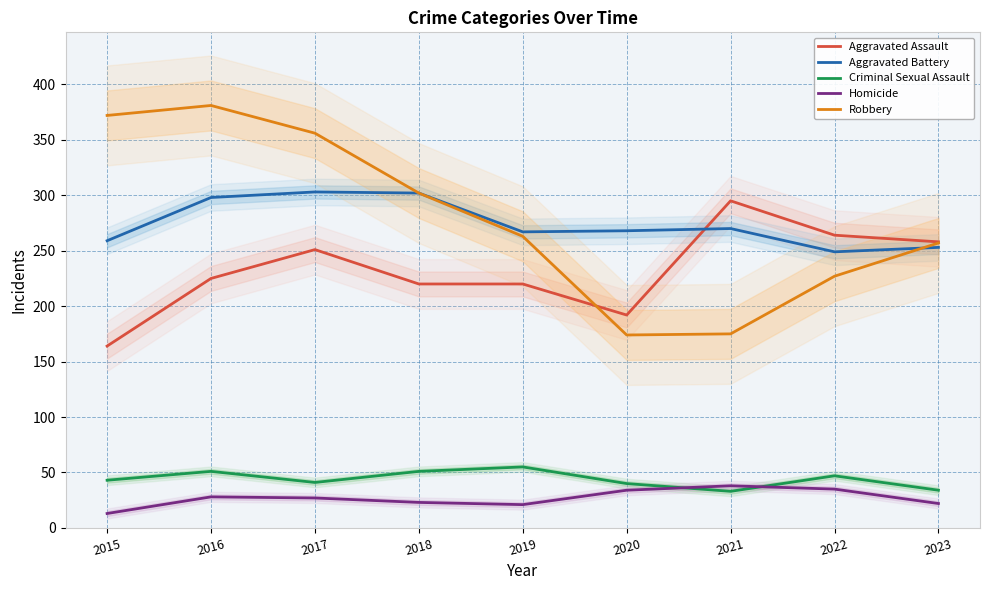

What is the spread (max minus min) of values at 2017?

329